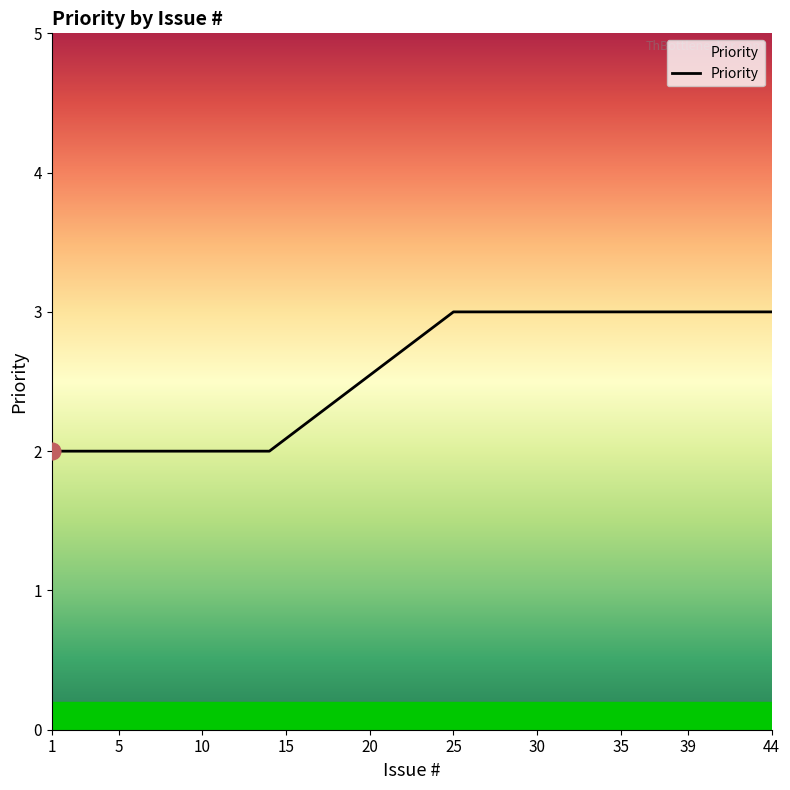

What is the greatest value displayed?

3.0